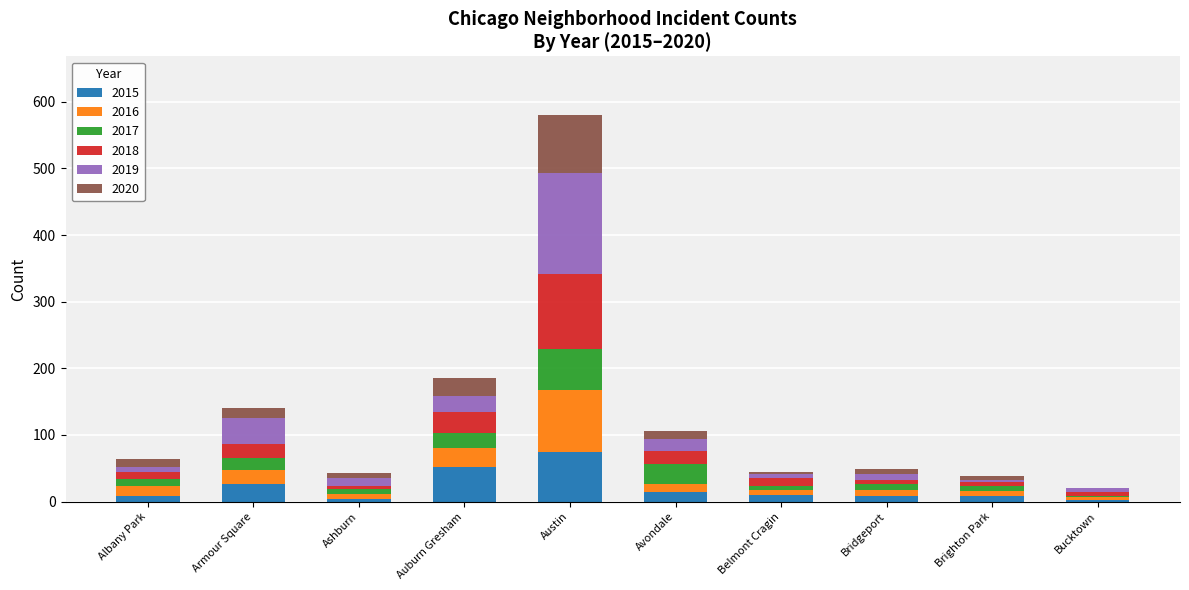

Does the chart contain stacked bars?

Yes